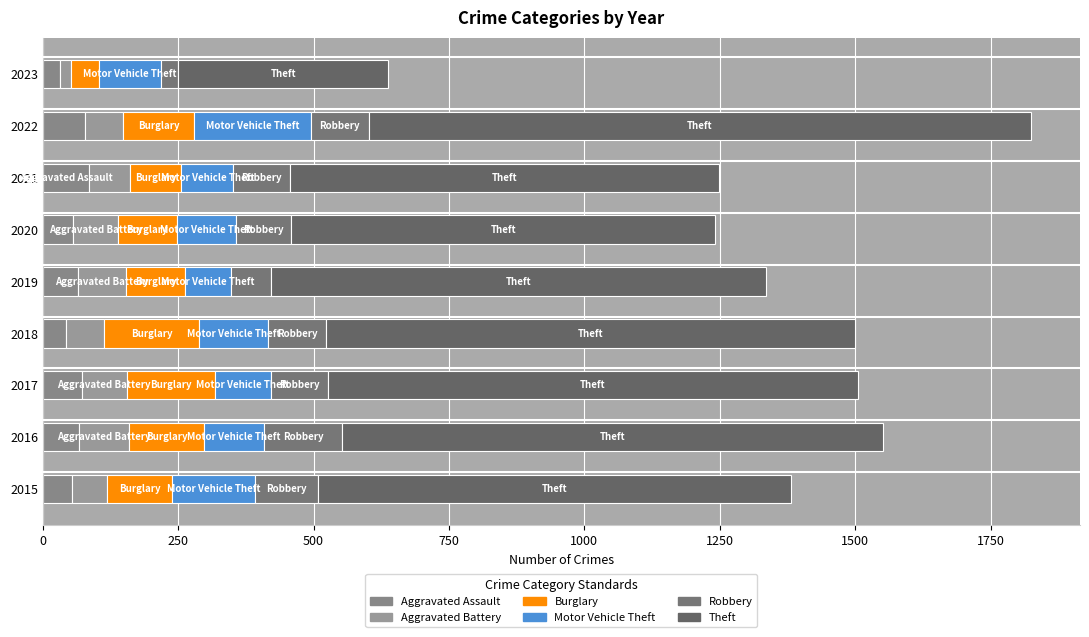

How many series are shown in this chart?

6